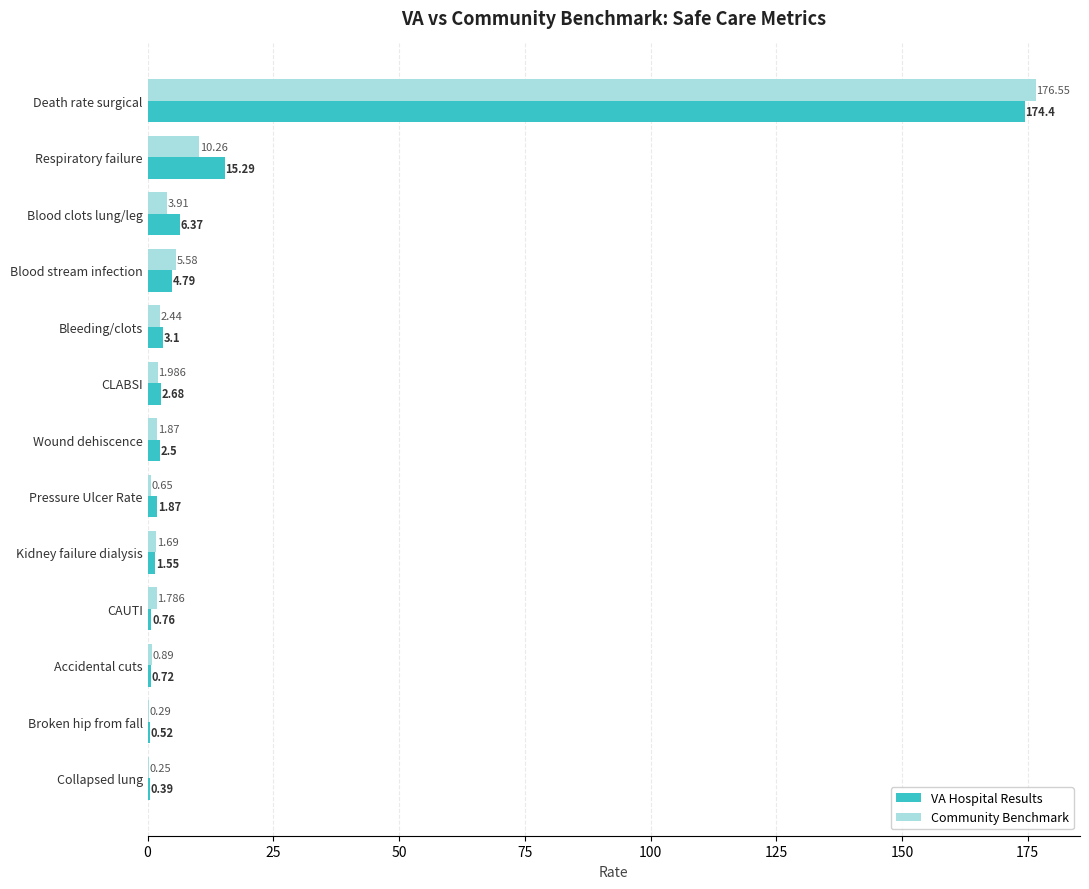

At which label is VA Hospital Results closest to 87?

Respiratory failure